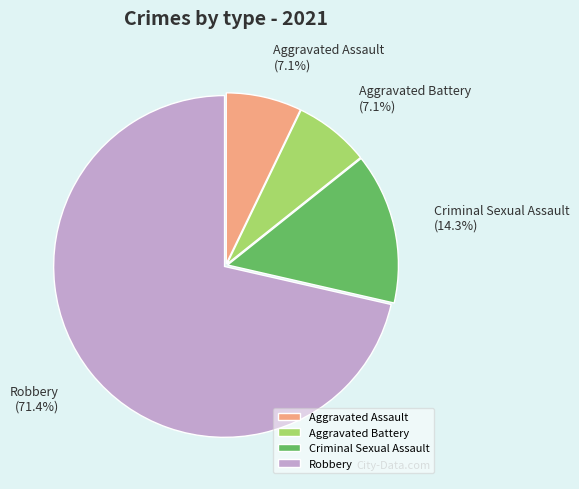

The Robbery slice represents 71% of the pie. True or false?

True